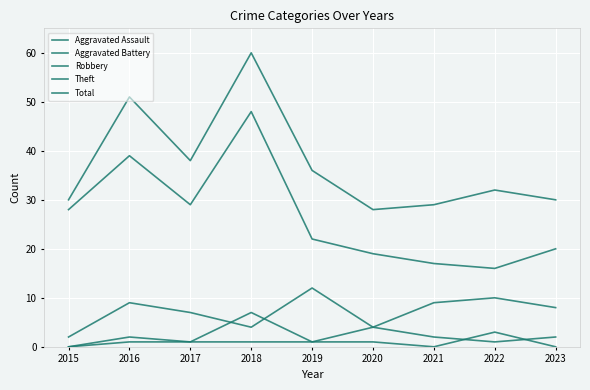

How many lines are shown in the chart?

5